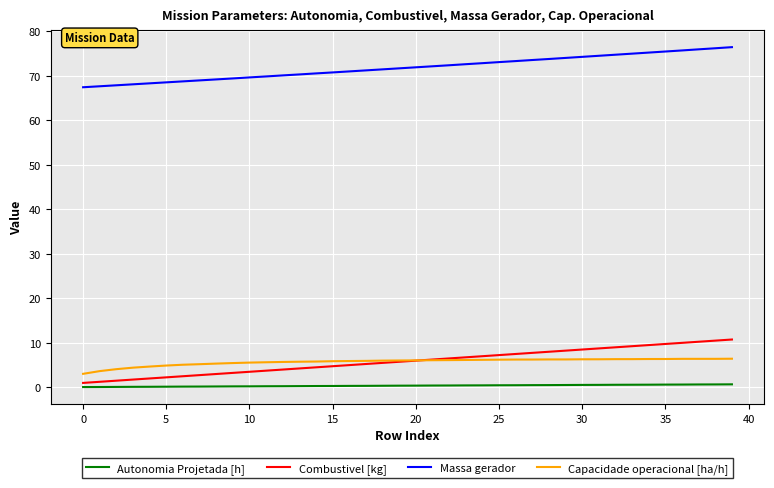

Which series has the largest range (max minus min)?

Combustivel [kg]